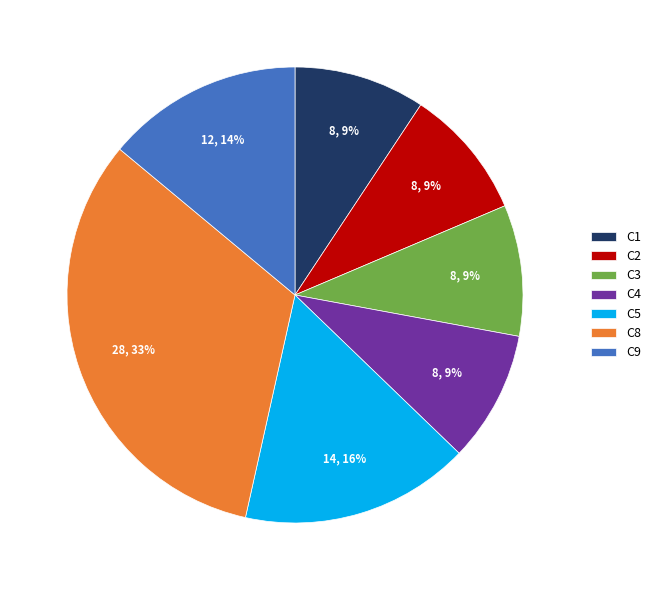

How many segments does this pie chart have?

7